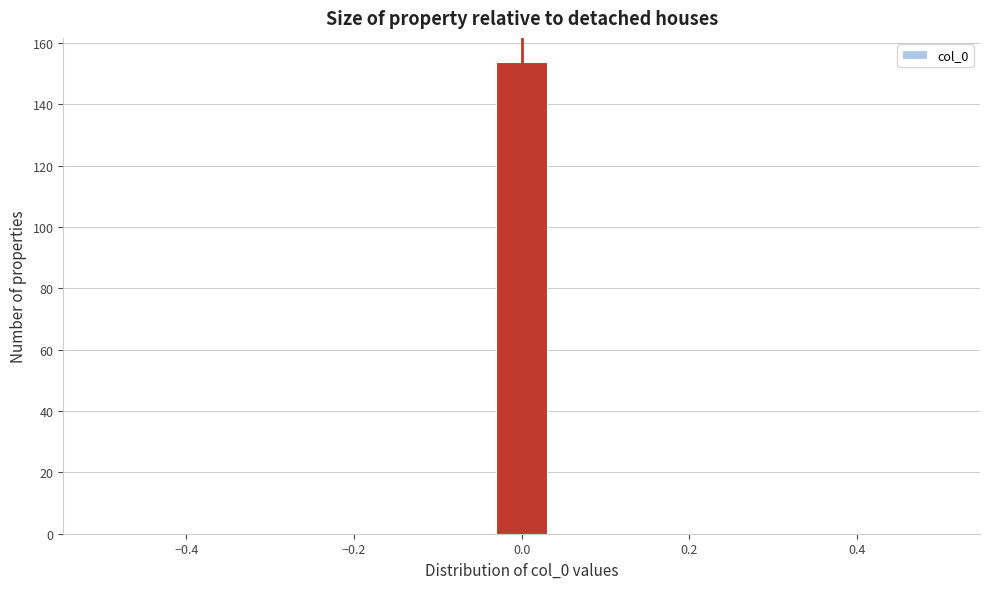

Read against the x-axis, roughly where is the centre of the tallest bar?

0.00